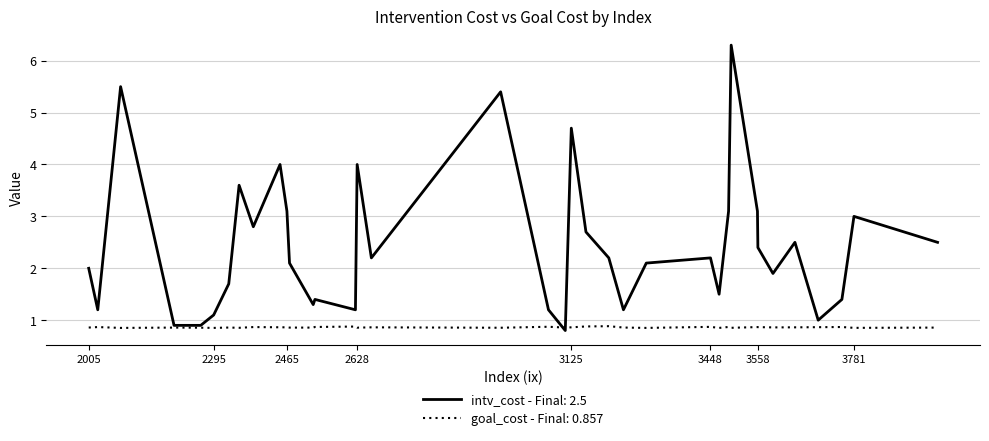

Which series has the largest total across all categories?

intv_cost - Final: 2.5